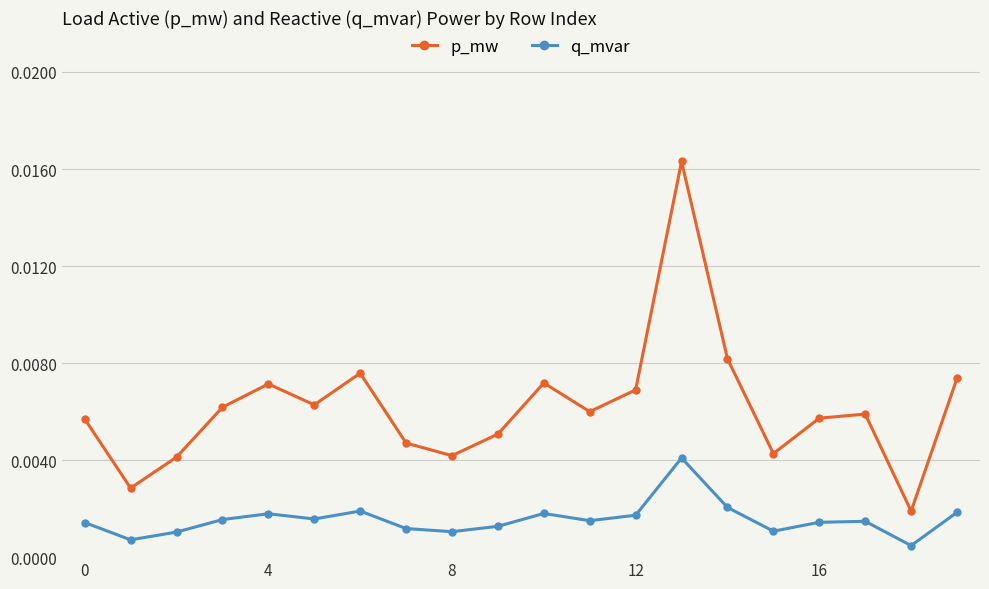

How many p_mw values are between 0 and 1?

20